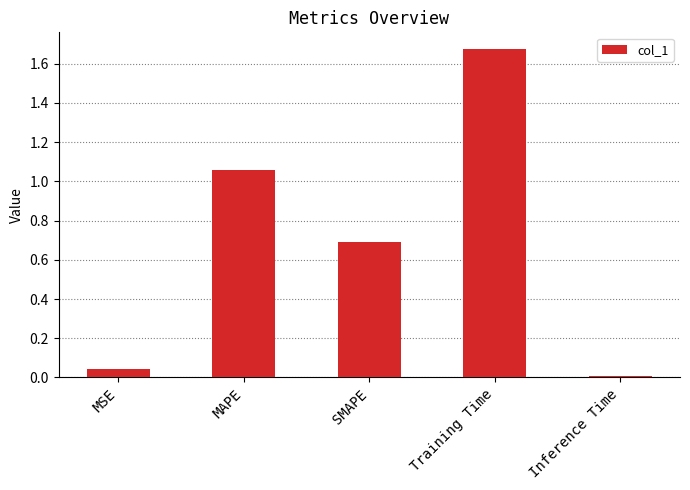

What is the change in value from Training Time to Inference Time?

-1.7